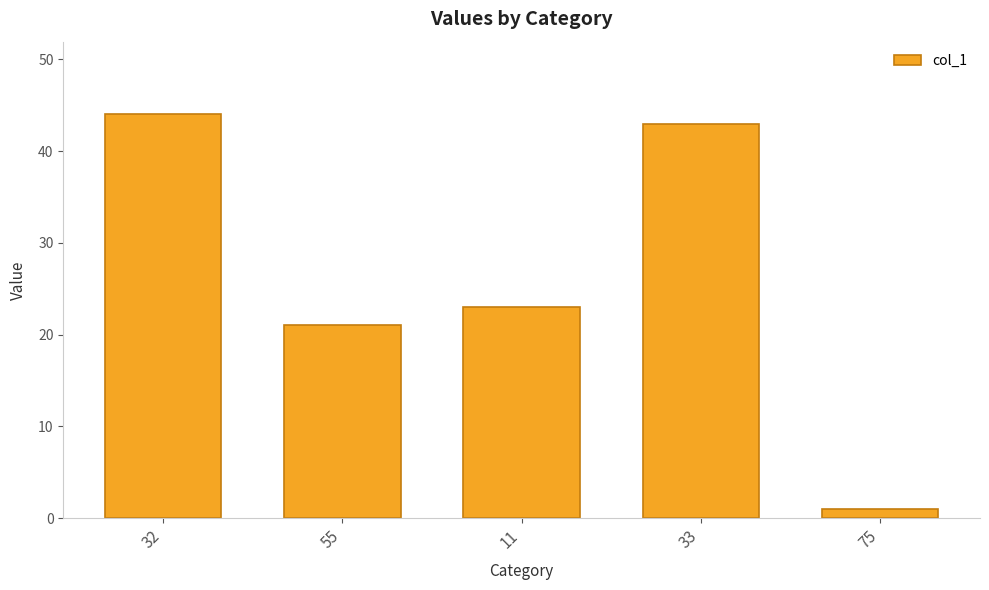

The chart shows a value of 60 at 32. True or false?

False